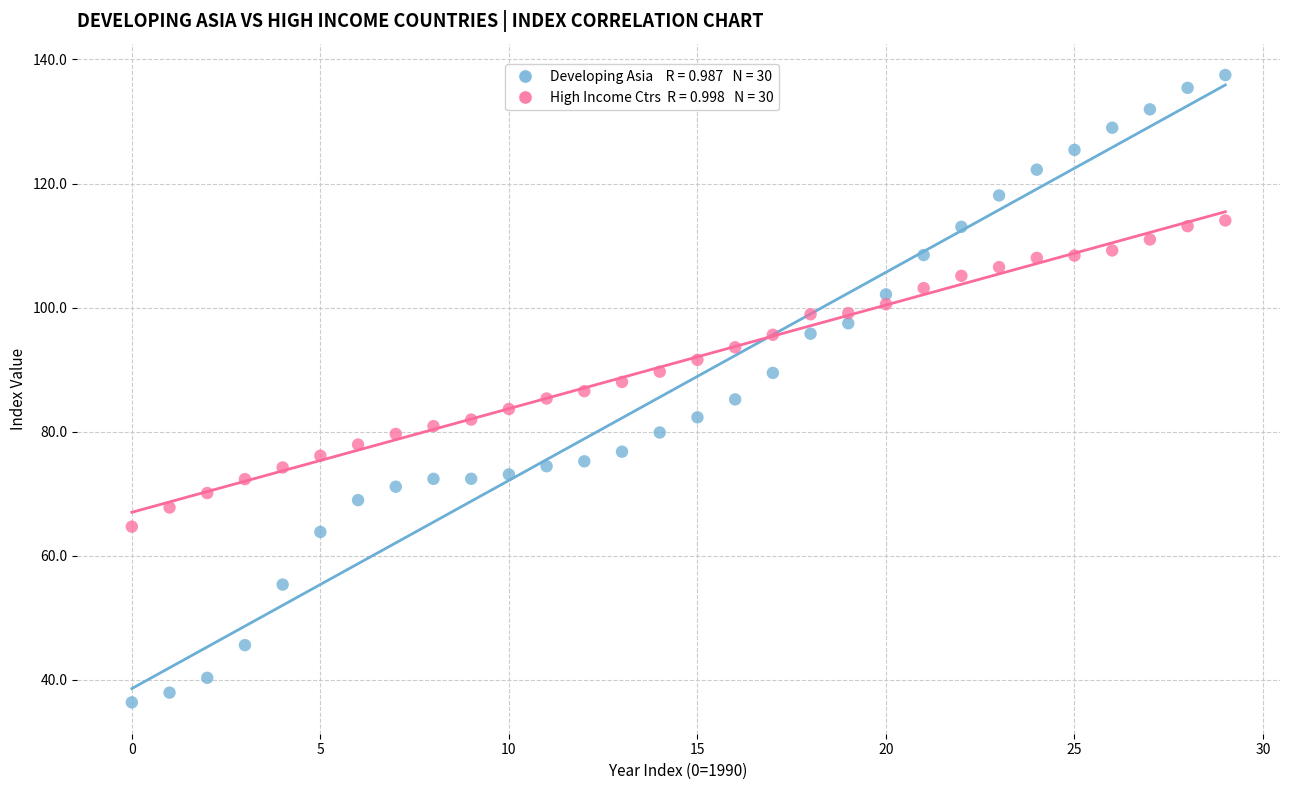

Across all data points, what is the range of Y values (max minus min)?

101.1